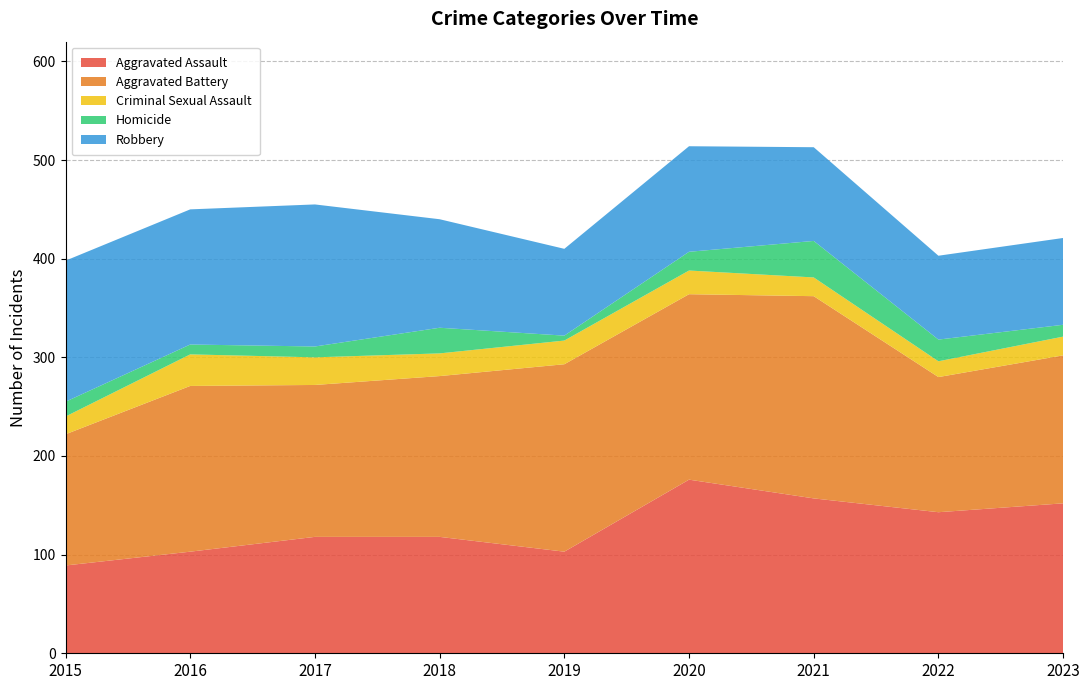

Reading right to left, what are all the values shown in this chart?

Aggravated Assault: 152	143	157	176	103	118	118	103	89
Aggravated Battery: 150	137	205	188	190	163	154	168	133
Criminal Sexual Assault: 19	16	19	24	24	23	28	32	18
Homicide: 12	22	37	19	5	26	11	10	15
Robbery: 88	85	95	107	88	110	144	137	143